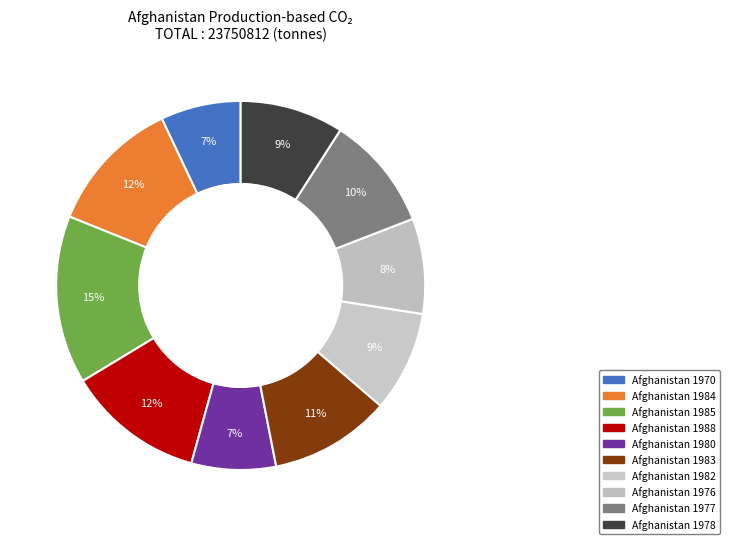

To the nearest percent, what is the difference between the largest and smallest slice percentages?

8%